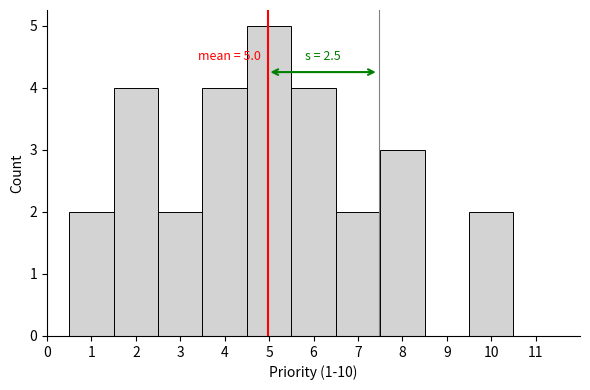

Over which range of the x-axis is the bar tallest?

4.5 to 5.5